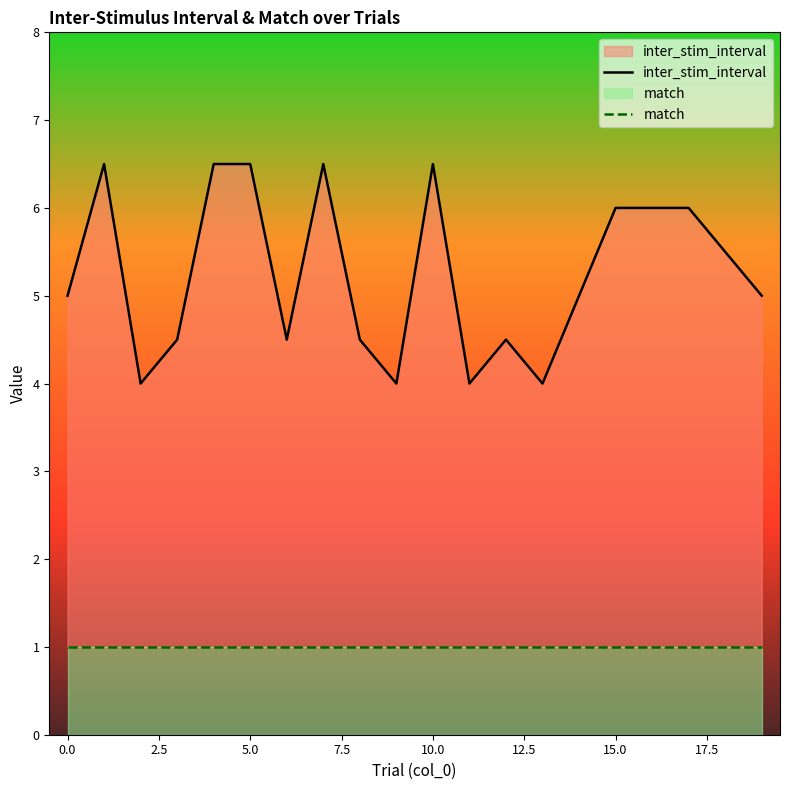

What is the value of the match point at the 2nd from the left?

1.0